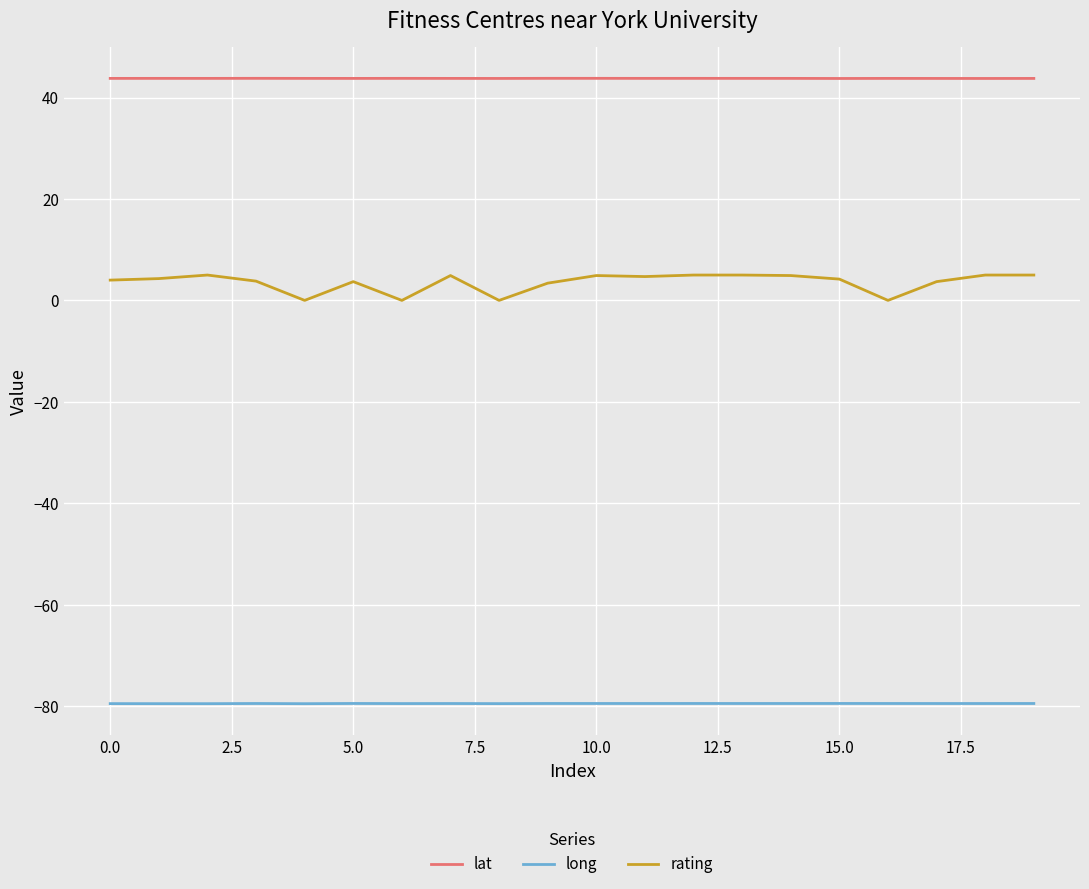

Rank the series by their maximum value, from highest to lowest.

lat, rating, long